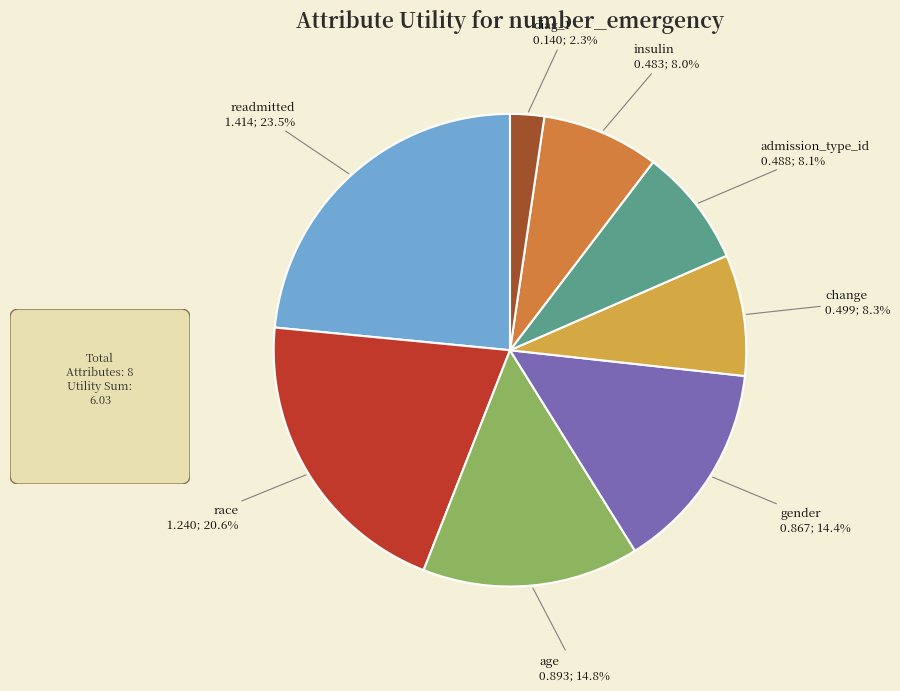

What percentage do race and gender together represent?

35.0%